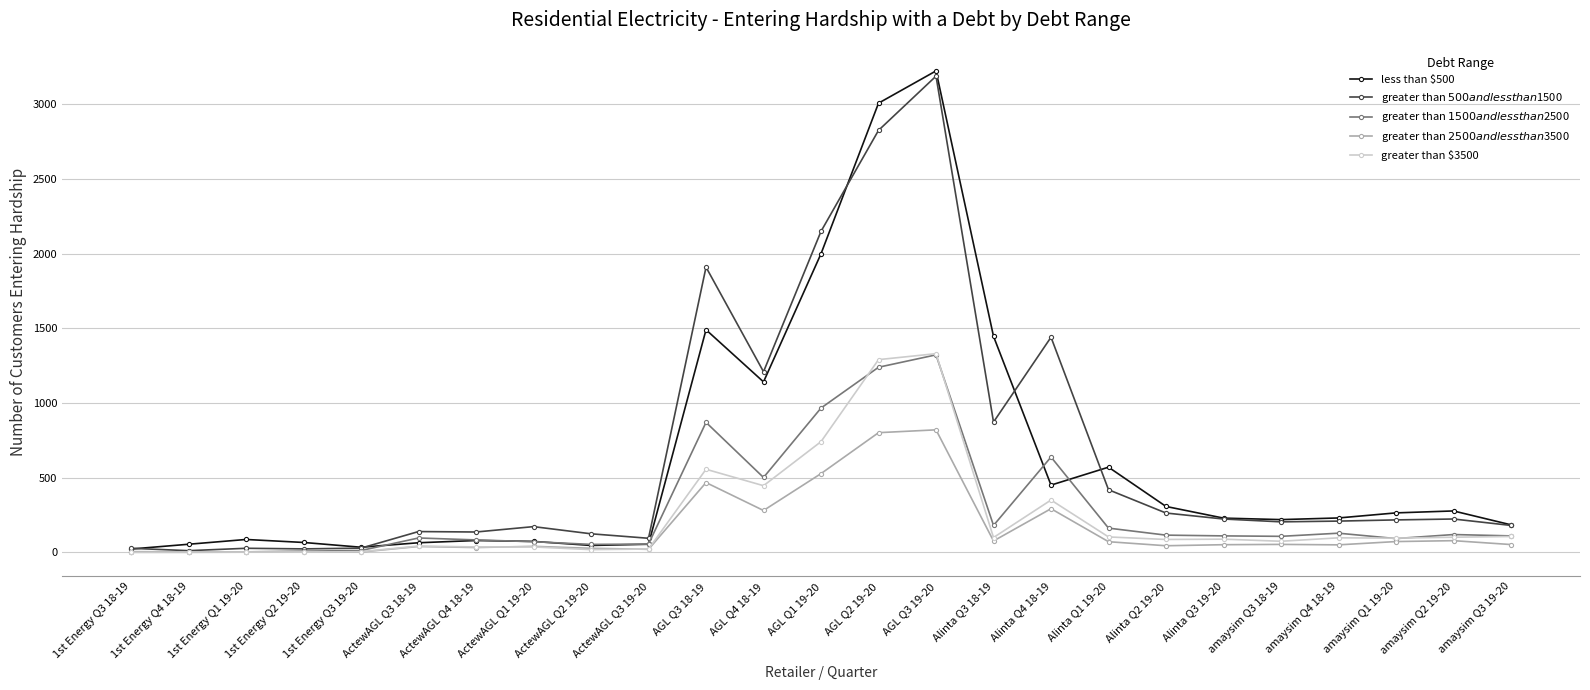

What is the minimum value for greater than $3500?

1